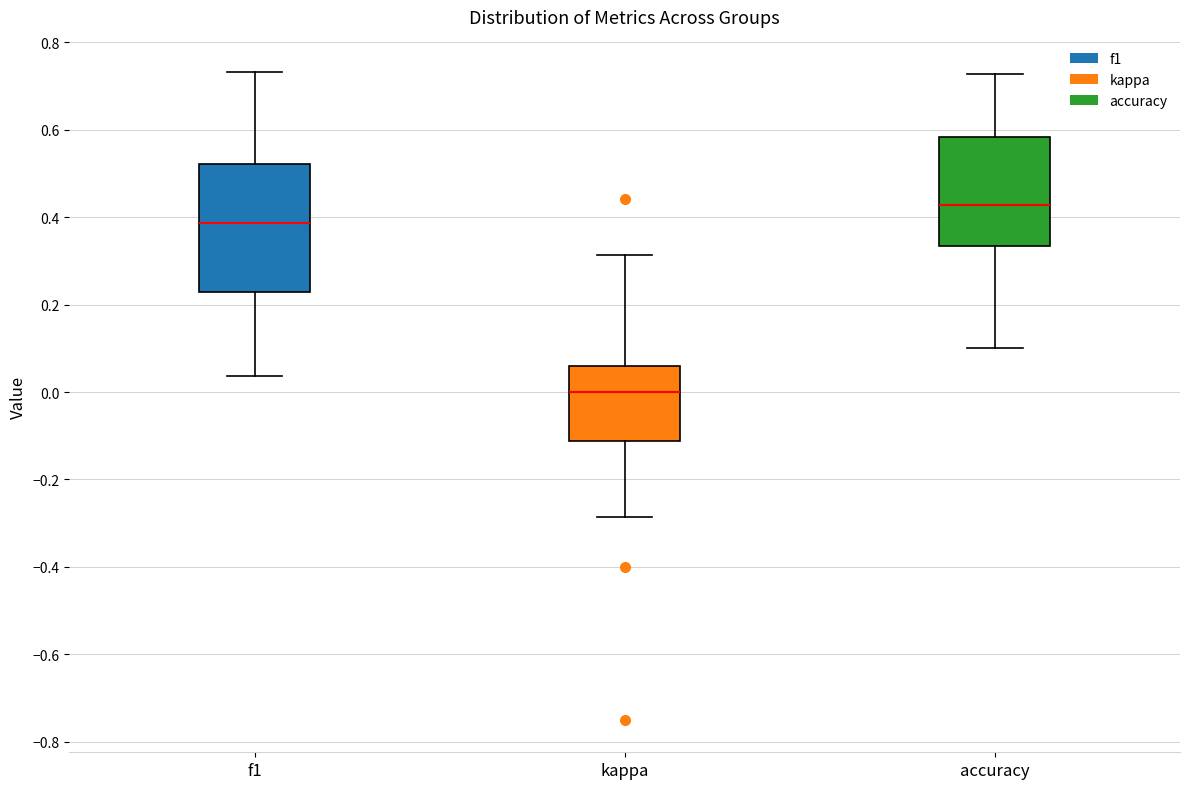

Where does the lower whisker of the box for kappa end on the y-axis? The values are not printed on the chart, so give them approximately, as read against the axis.

-0.28